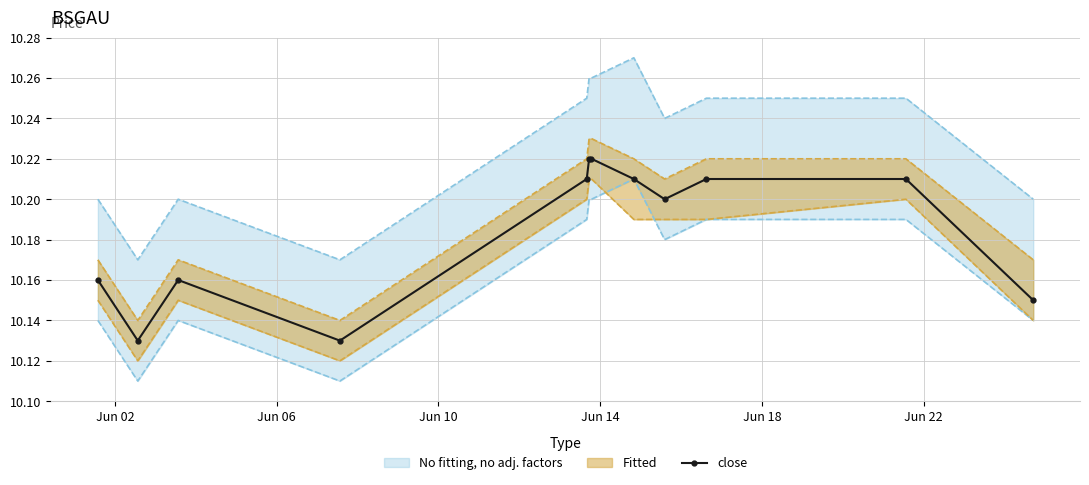

How many interior local valleys does the close series have?

3